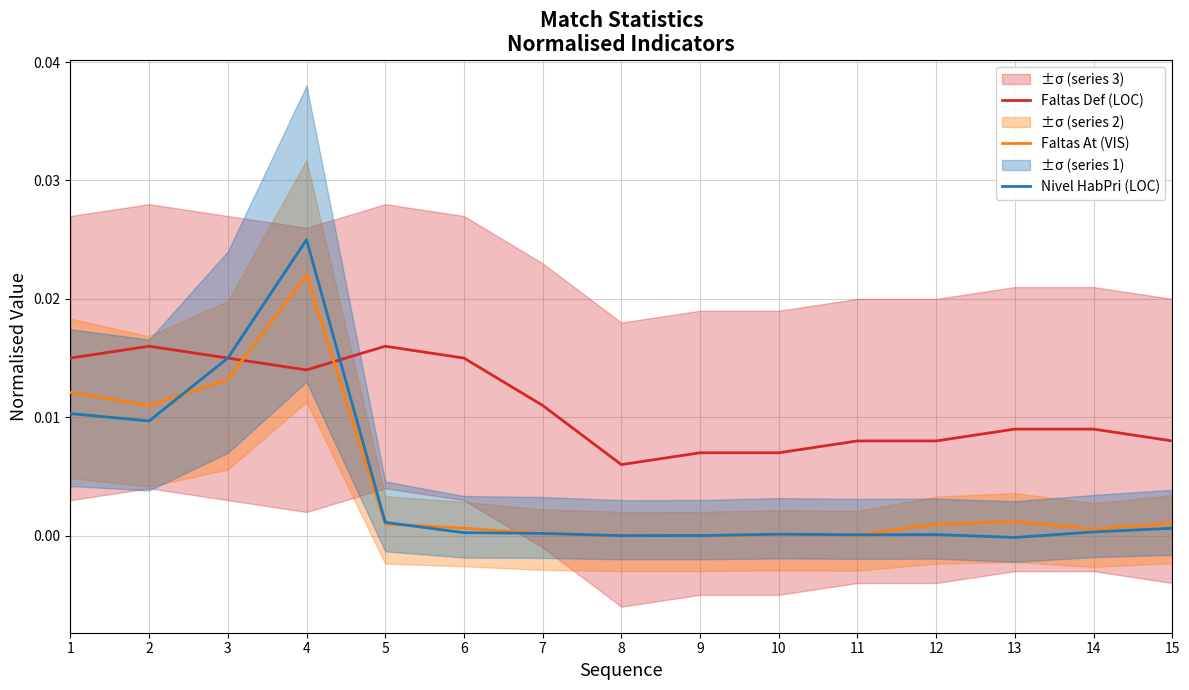

True or false: Faltas At (VIS) and Faltas Def (LOC) intersect in this chart.

True